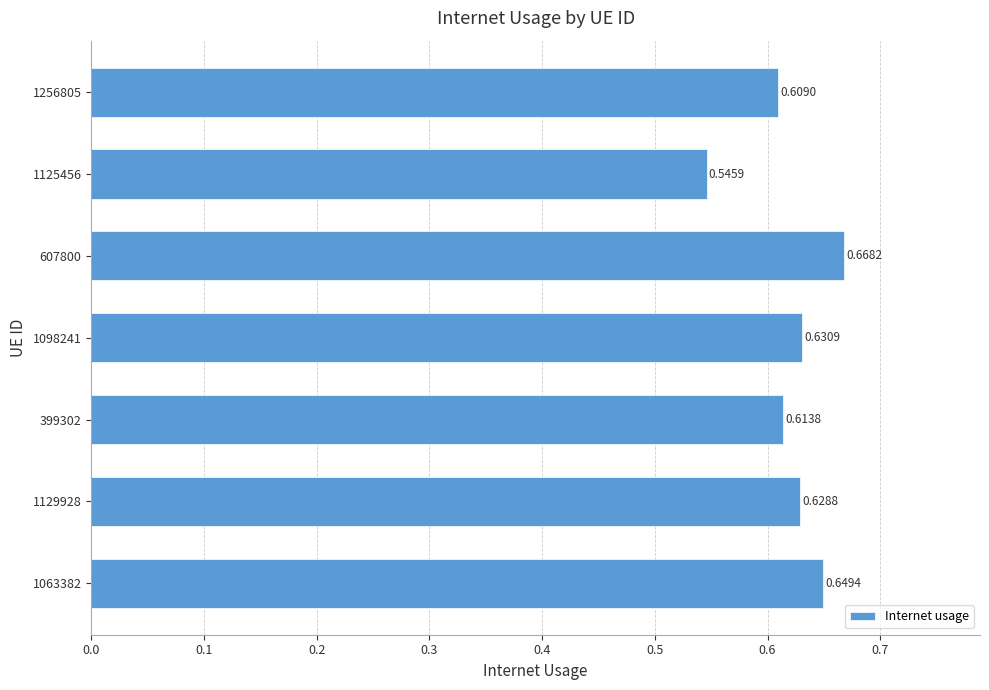

What is the sum of the values at 1256805 and 399302?

1.2